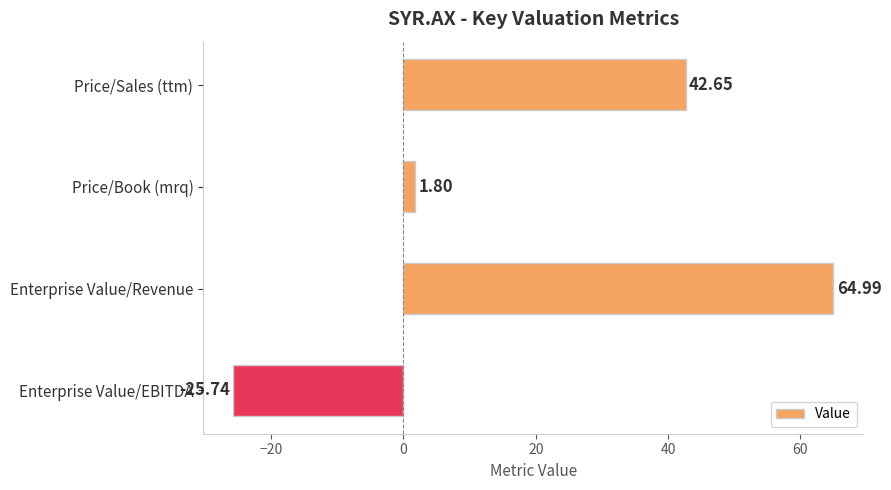

Does the chart contain stacked bars?

No